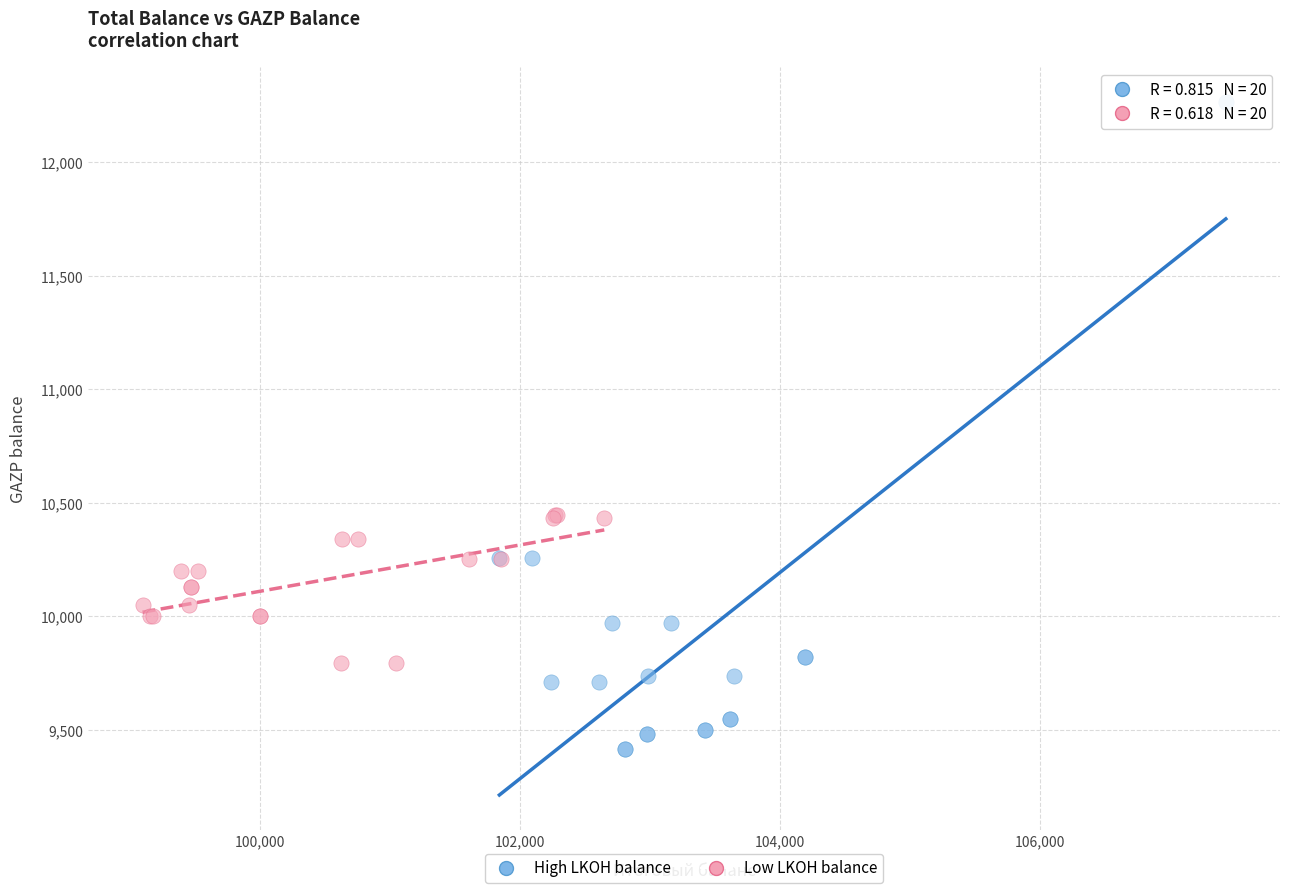

What are all the series names shown in the legend?

High LKOH balance, Low LKOH balance